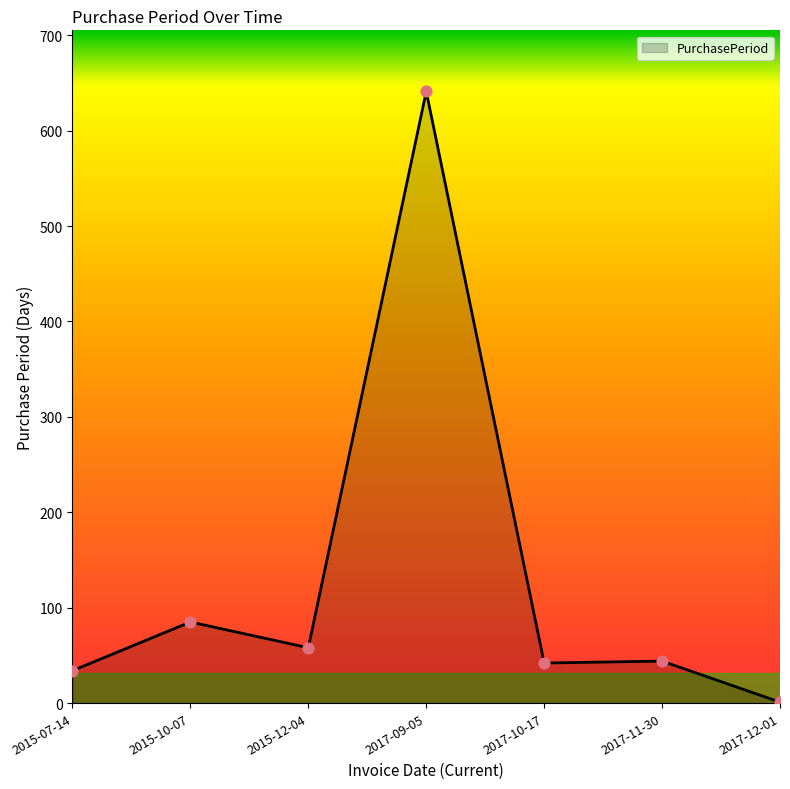

Between 2015-07-14 and 2015-12-04, which is larger?

2015-12-04